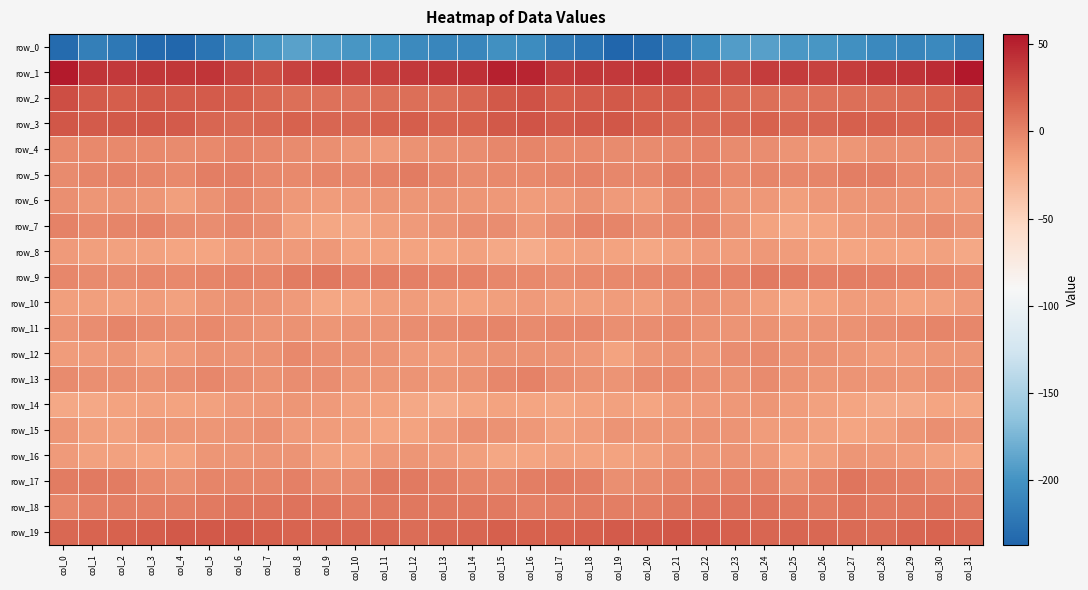

The value of row_3 at col_0 is 13.3. True or false?

False